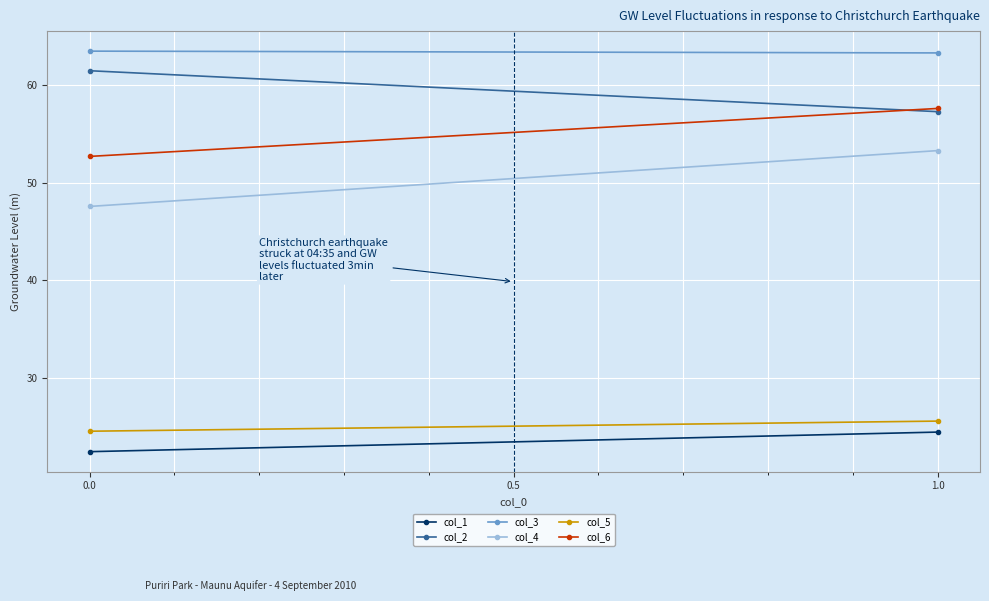

Reading left to right, extract all data points from this chart.

col_1: 22.5	24.5
col_2: 61.5	57.3
col_3: 63.5	63.3
col_4: 47.6	53.3
col_5: 24.6	25.6
col_6: 52.7	57.6